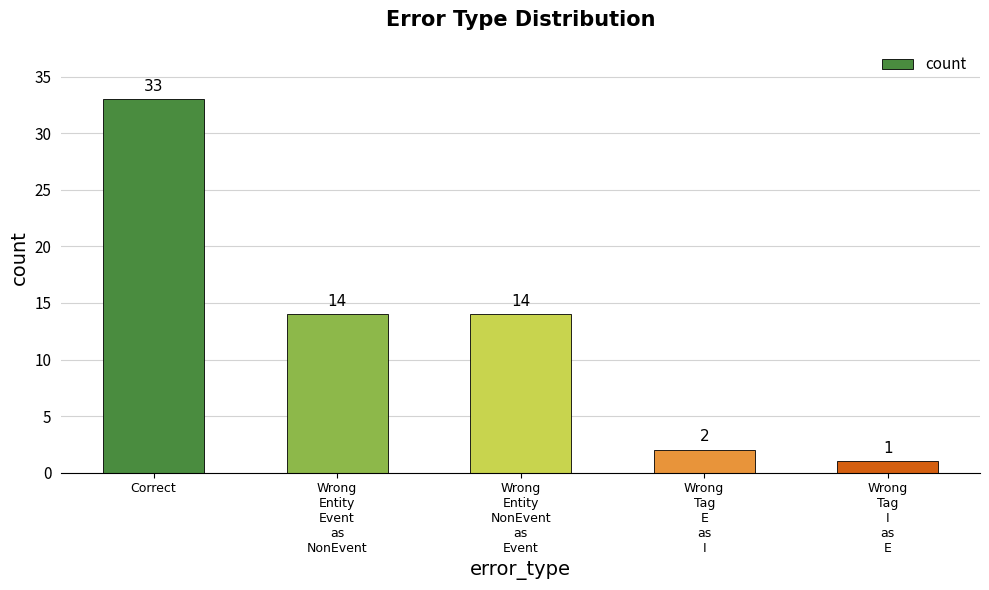

Are the bars grouped side by side (vs. stacked)?

No